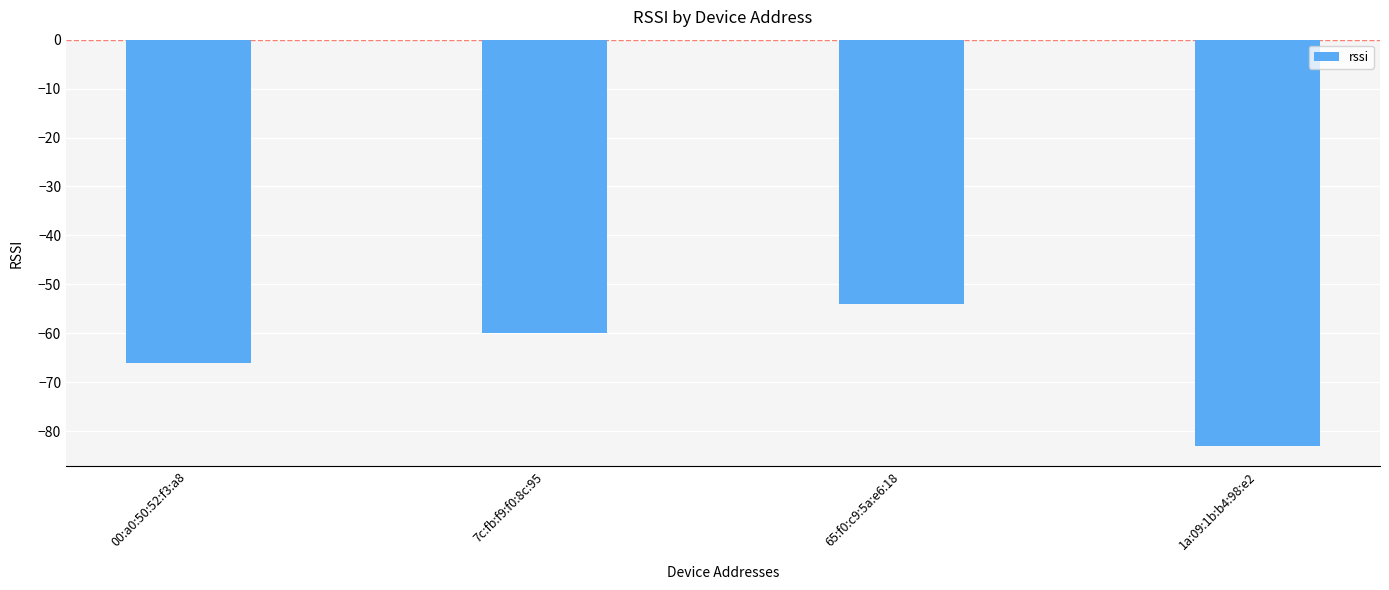

Count the number of data series in this chart.

1